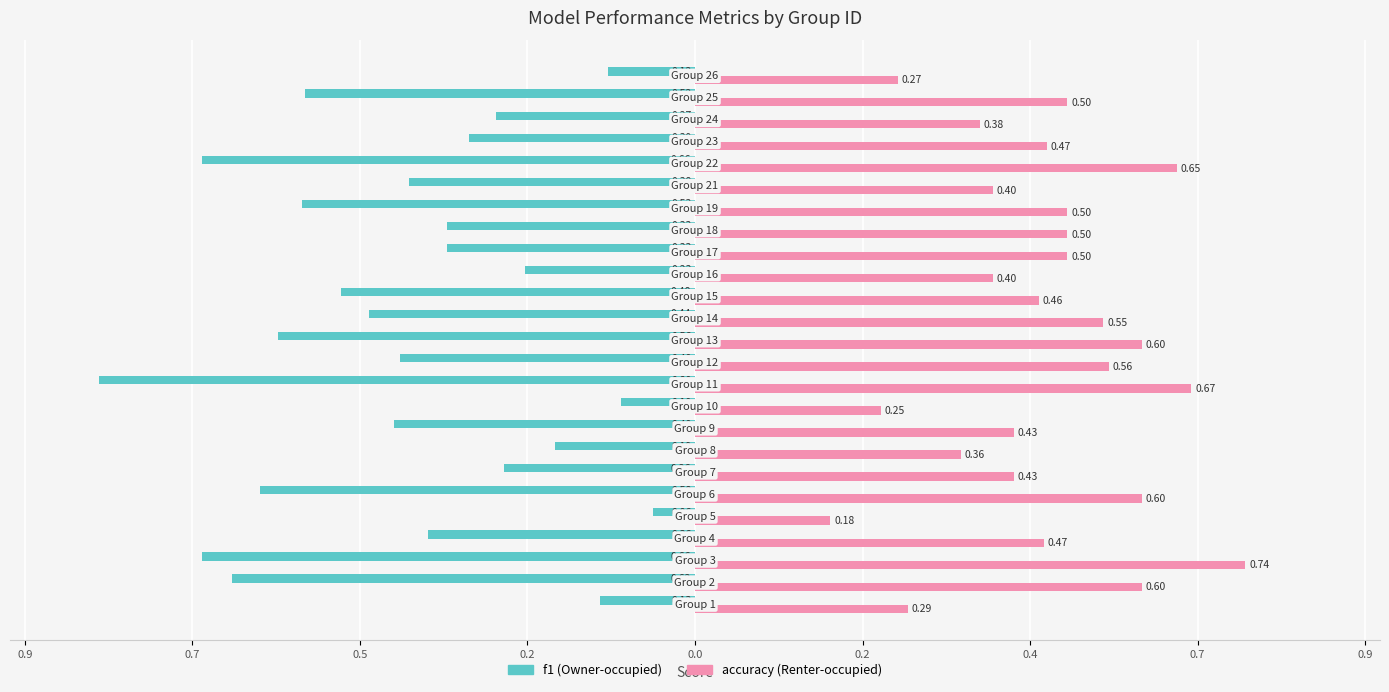

Reading left to right, list all the values displayed in this chart.

f1: -0.1	-0.6	-0.7	-0.4	-0.1	-0.6	-0.3	-0.2	-0.4	-0.1	-0.8	-0.4	-0.6	-0.4	-0.5	-0.2	-0.3	-0.3	-0.5	-0.4	-0.7	-0.3	-0.3	-0.5	-0.1
accuracy: 0.3	0.6	0.7	0.5	0.2	0.6	0.4	0.4	0.4	0.2	0.7	0.6	0.6	0.5	0.5	0.4	0.5	0.5	0.5	0.4	0.6	0.5	0.4	0.5	0.3